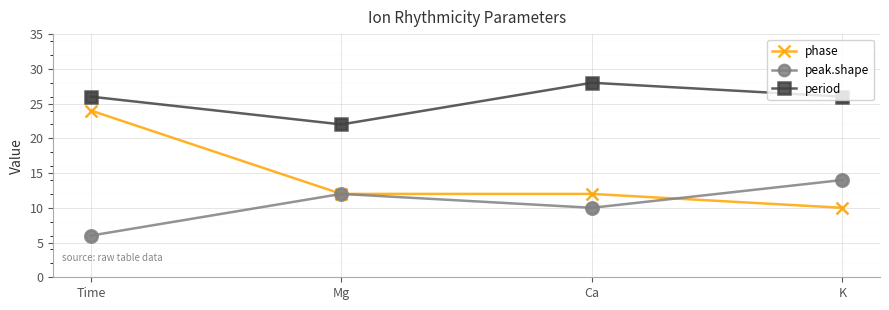

What is the spread (max minus min) of values at K?

16